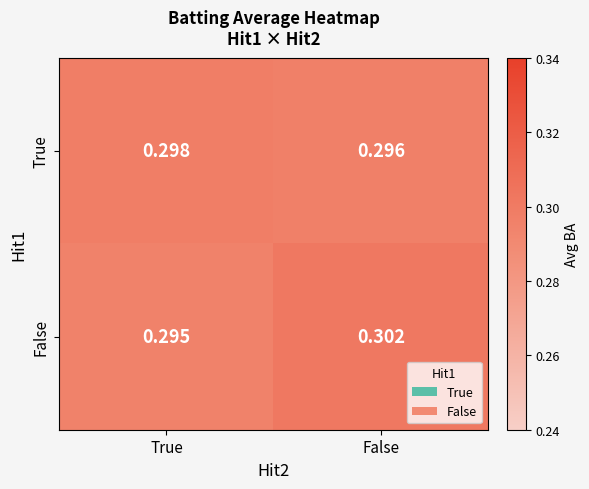

Rank the series at True from lowest to highest value.

False, True